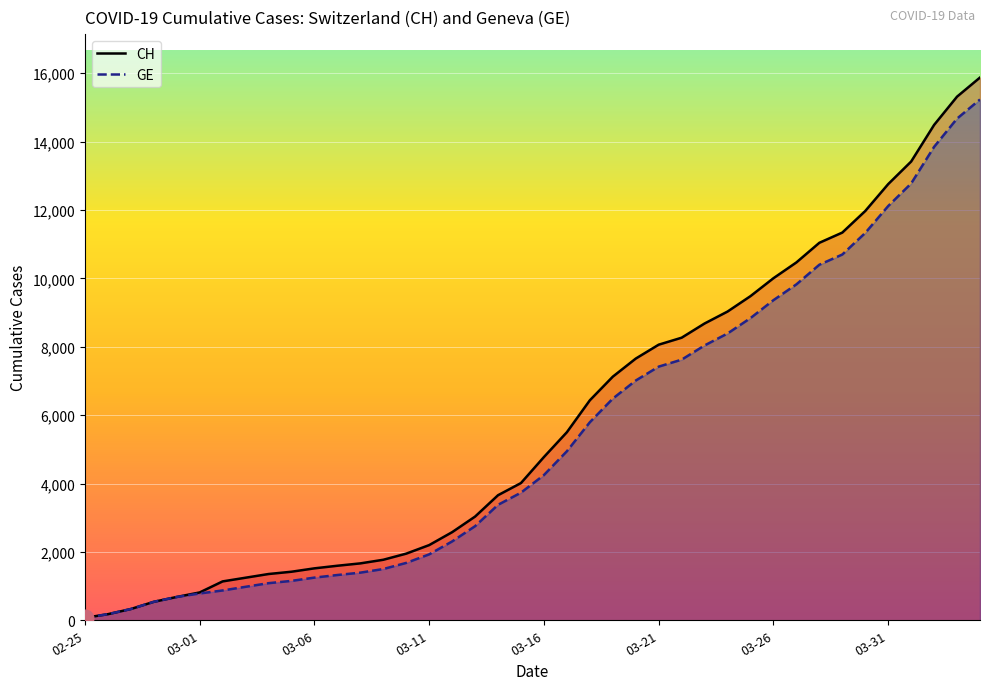

True or false: CH and GE intersect in this chart.

False